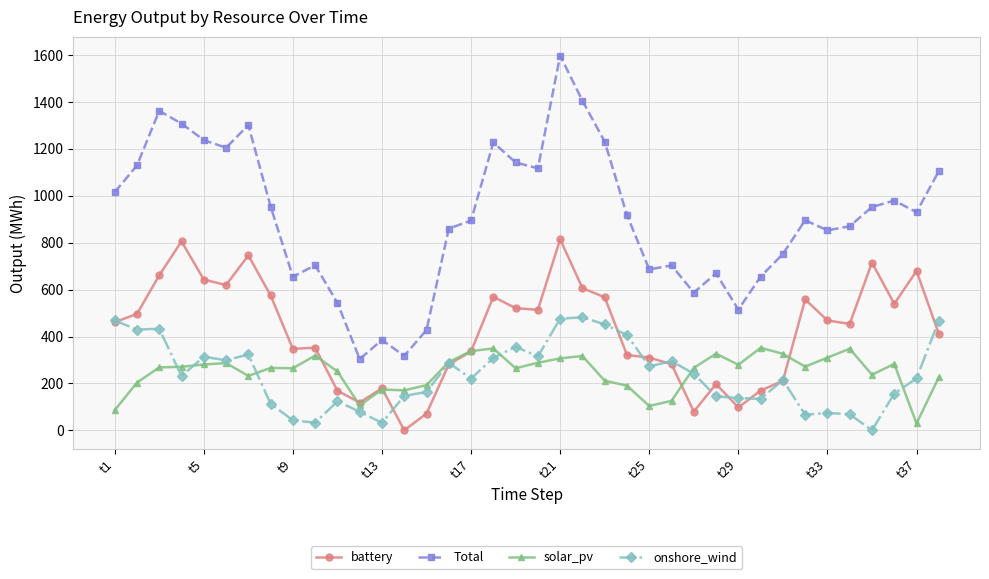

What is the minimum value for solar_pv?

29.5